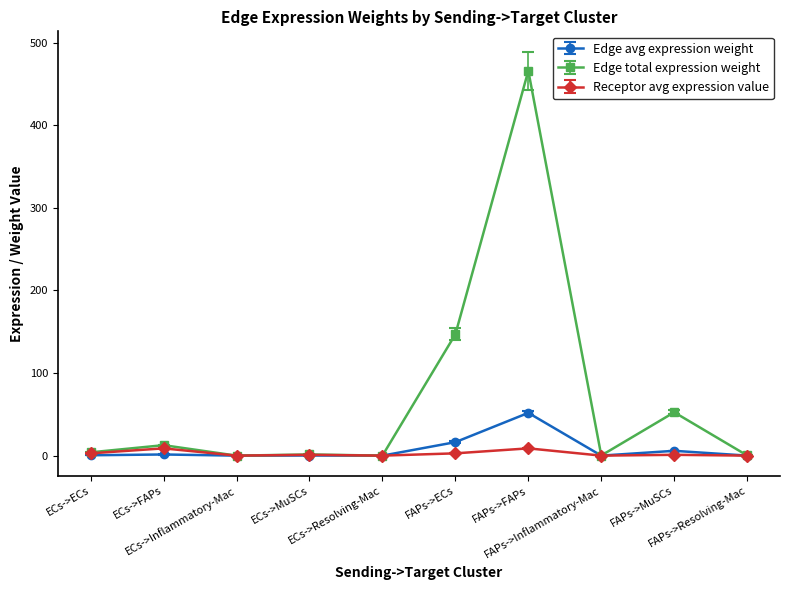

What is the average value of the Edge avg expression weight series?

7.6